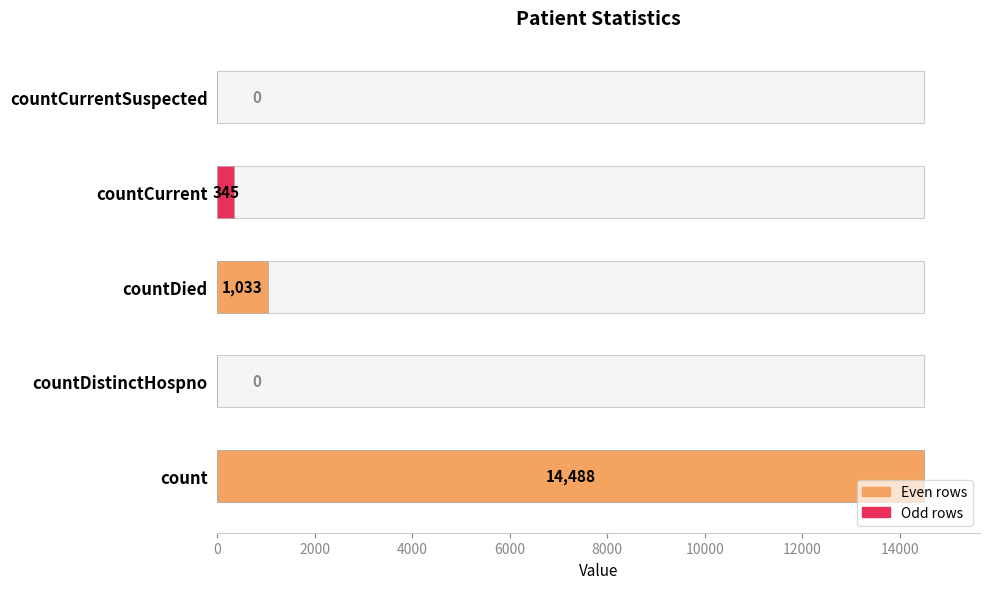

What is the difference between the maximum and second lowest values?

14488